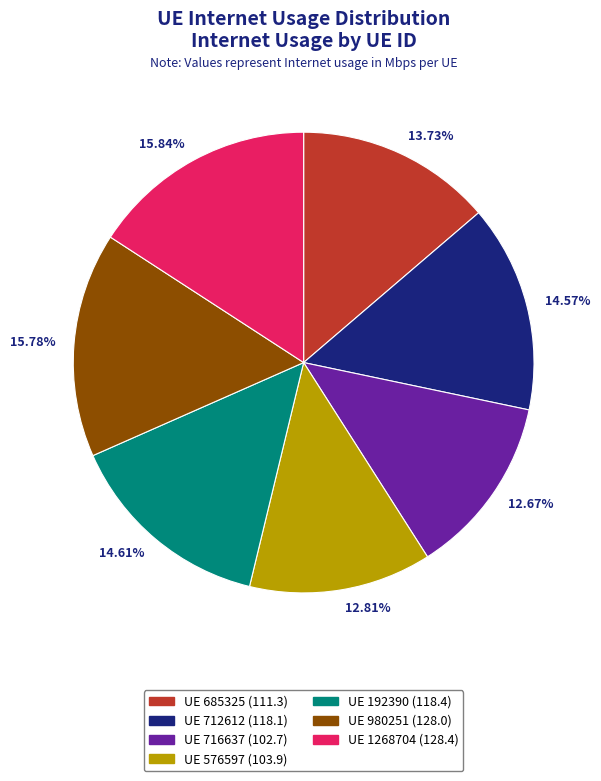

Is there a majority slice in this chart?

No